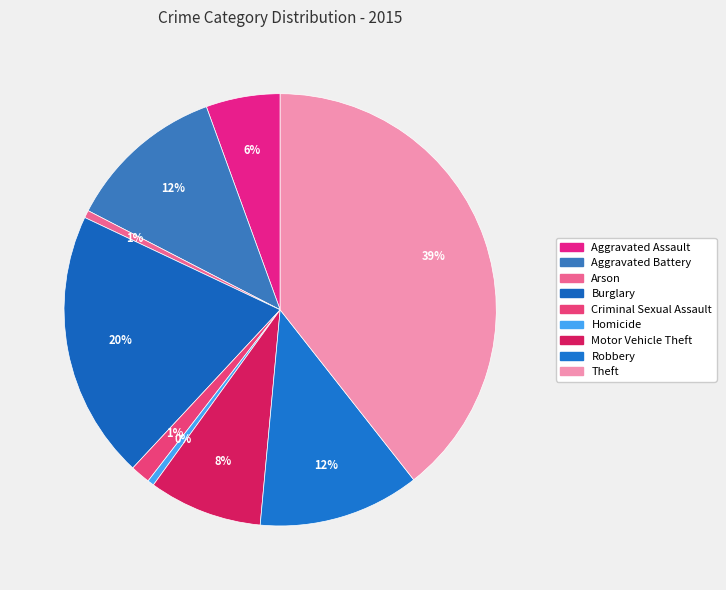

Combined, what portion of the pie is Arson and Robbery?

12.6%